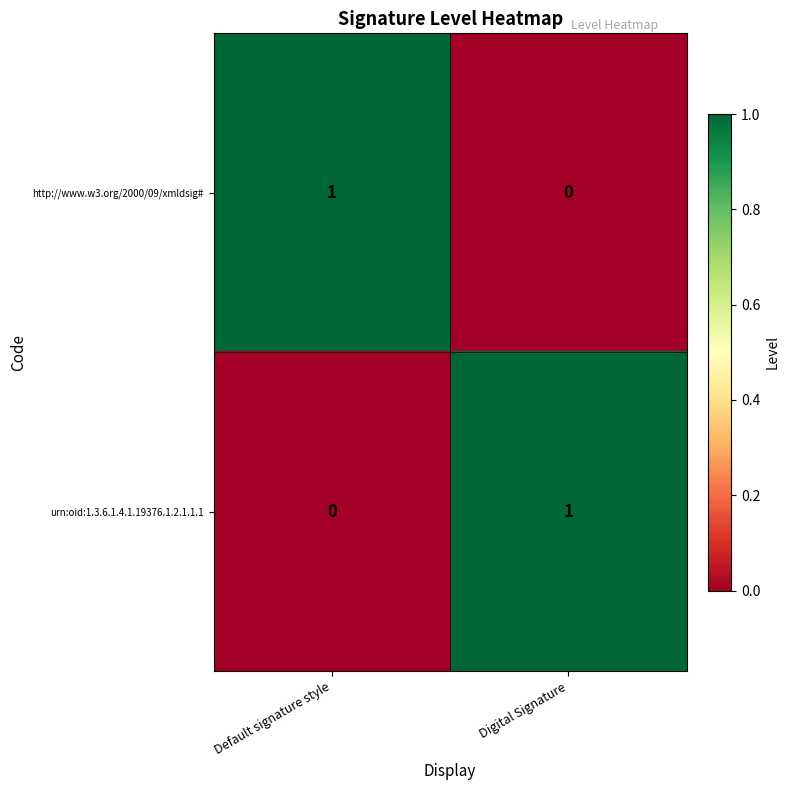

Reading left to right, list all the values displayed in this chart.

http://www.w3.org/2000/09/xmldsig#: Default signature style=1	Digital Signature=0
urn:oid:1.3.6.1.4.1.19376.1.2.1.1.1: Default signature style=0	Digital Signature=1